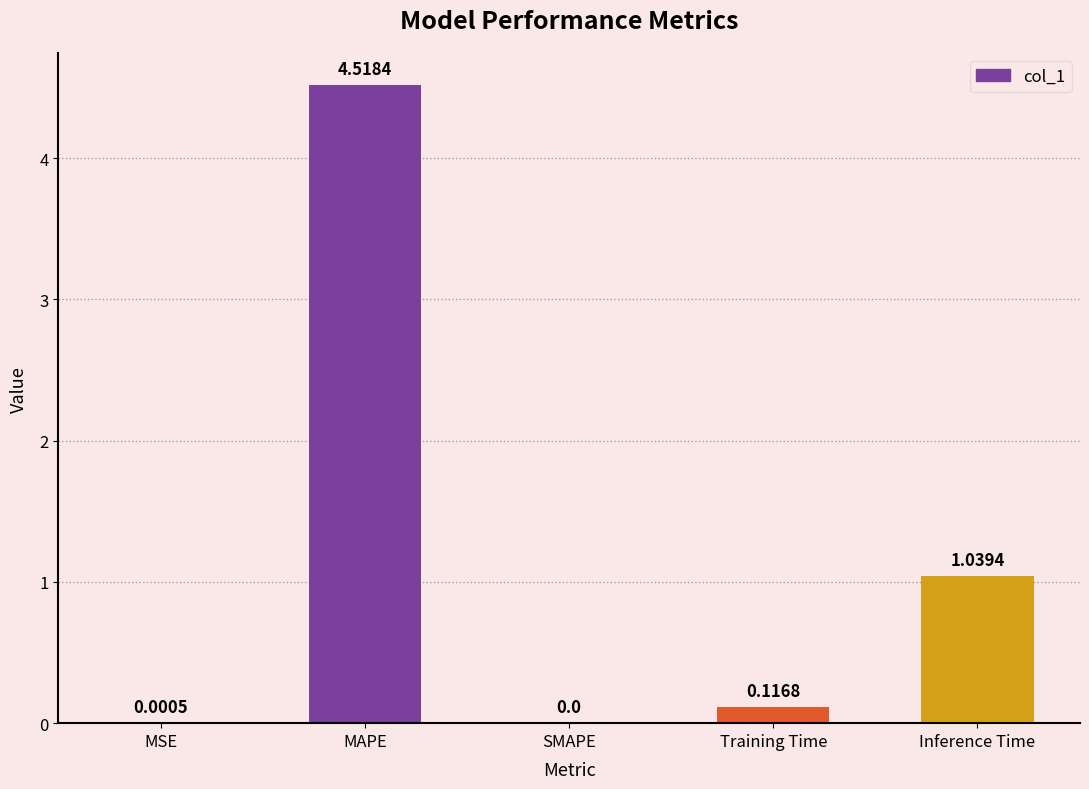

What is the ratio of the value at MAPE to the value at Inference Time?

4.3